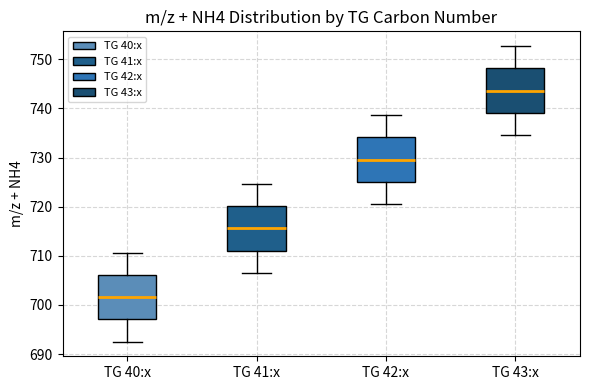

Reading left to right, transcribe this box plot: for each box, give where its median line is, the range the box spans, and where its two whiskers end, as read against the y-axis. The values are not printed on the chart, so give them approximately, as read against the axis.

TG 40:x: median 702, box 697 to 706, whiskers 693 to 711
TG 41:x: median 716, box 711 to 720, whiskers 707 to 725
TG 42:x: median 730, box 725 to 734, whiskers 721 to 739
TG 43:x: median 744, box 739 to 748, whiskers 735 to 753